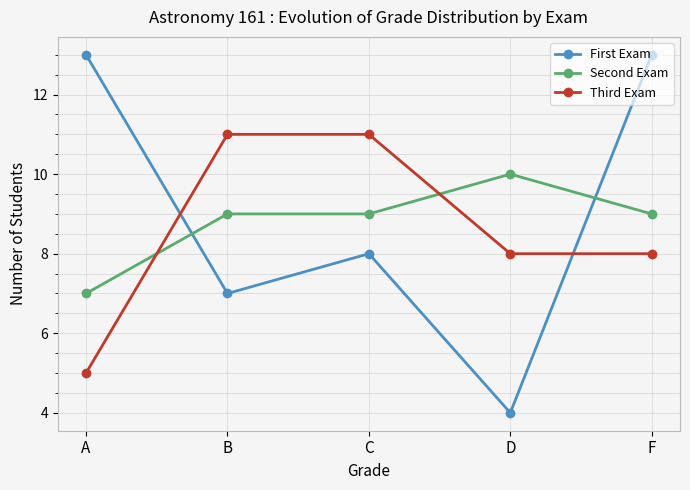

Which series has the widest spread of values?

First Exam